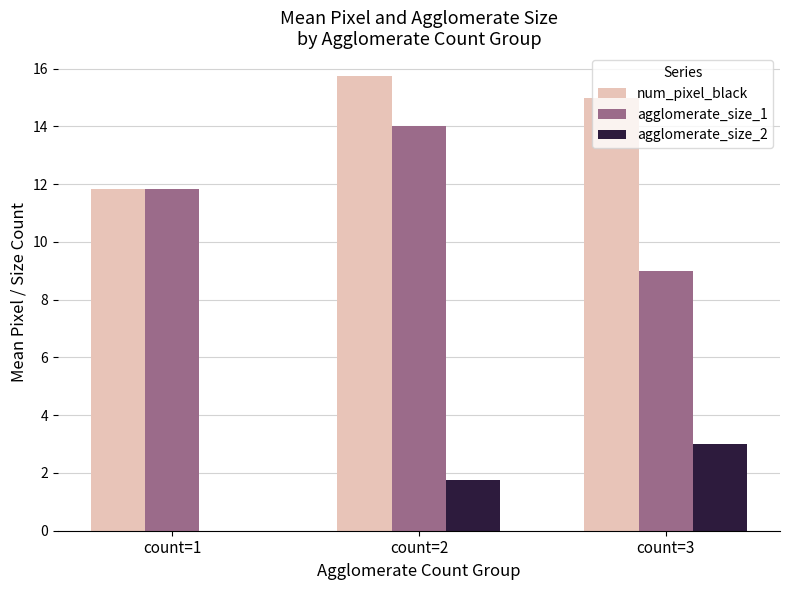

What is the sum of the agglomerate_size_1 values at count=3 and count=2?

23.0